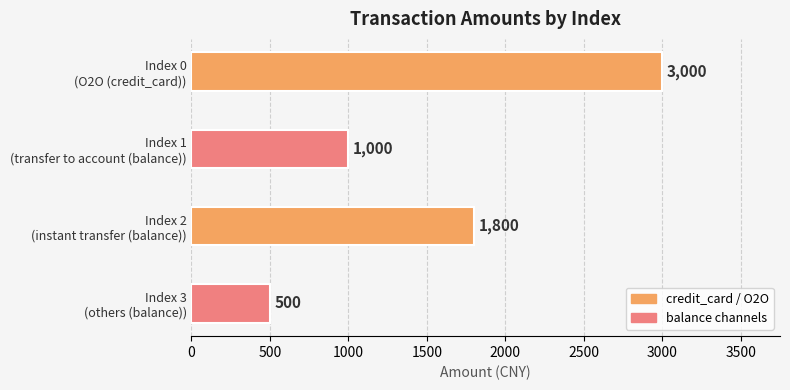

How many bars are there in total?

4